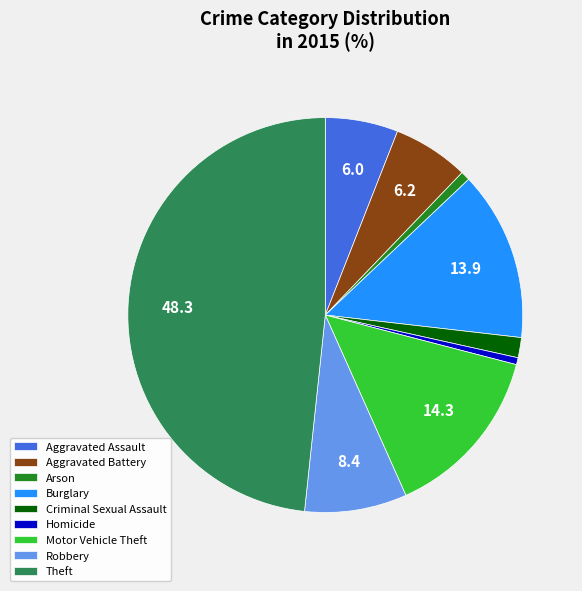

Is it true that Motor Vehicle Theft is 8% of the pie?

False